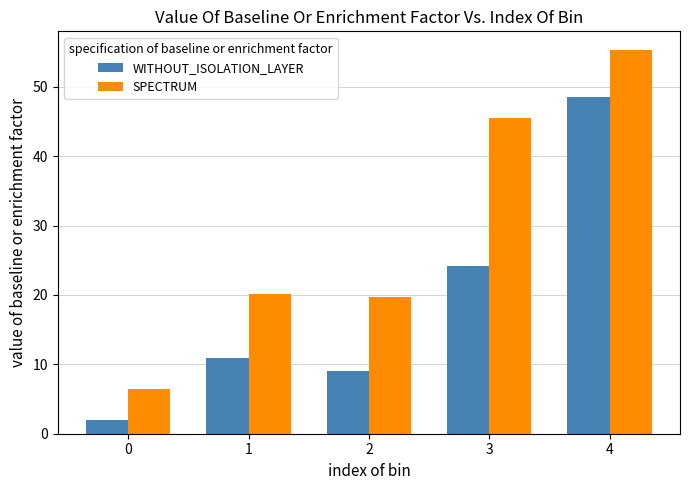

What is the maximum value for WITHOUT_ISOLATION_LAYER?

48.5